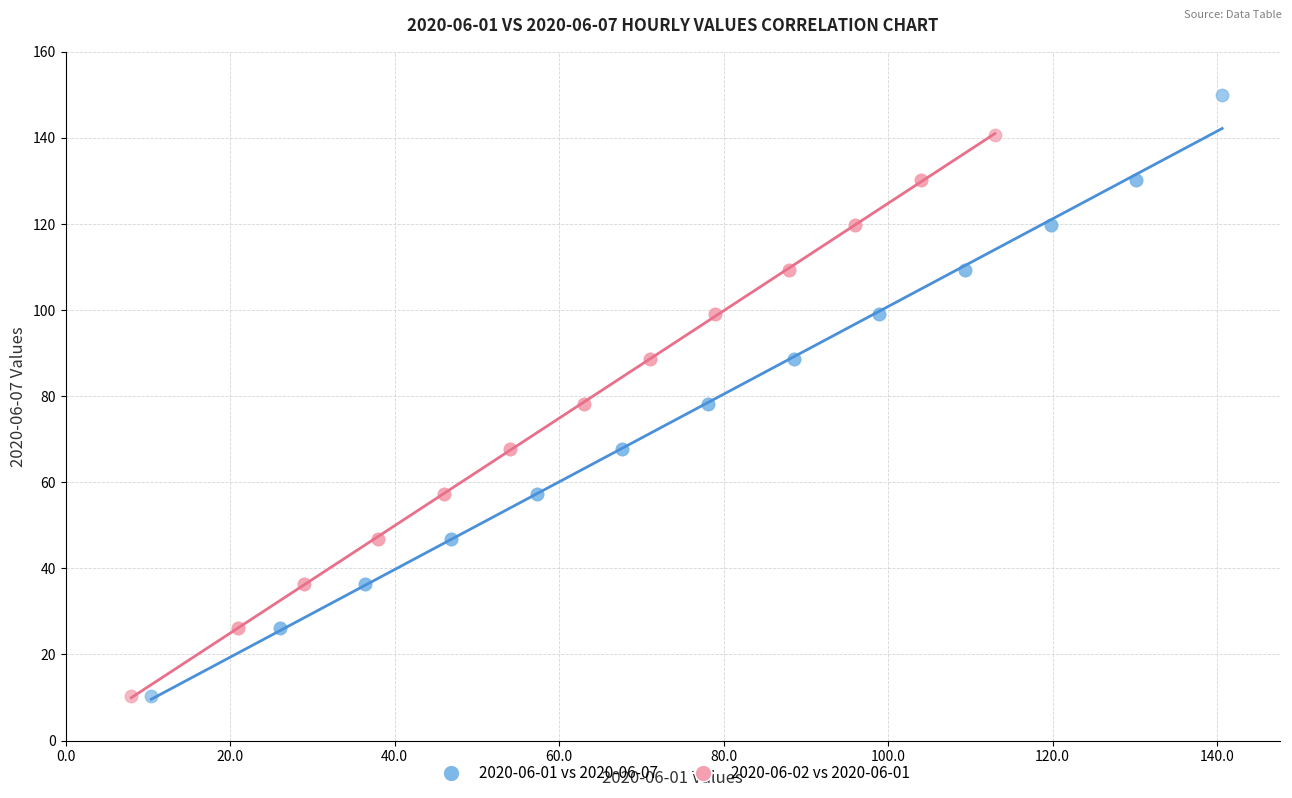

Which series reaches the maximum Y coordinate?

2020-06-01 vs 2020-06-07